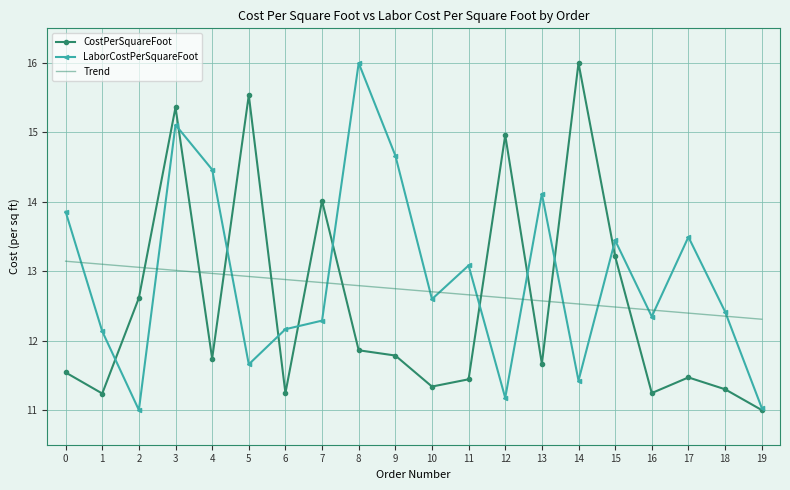

What is the minimum value for LaborCostPerSquareFoot?

11.0